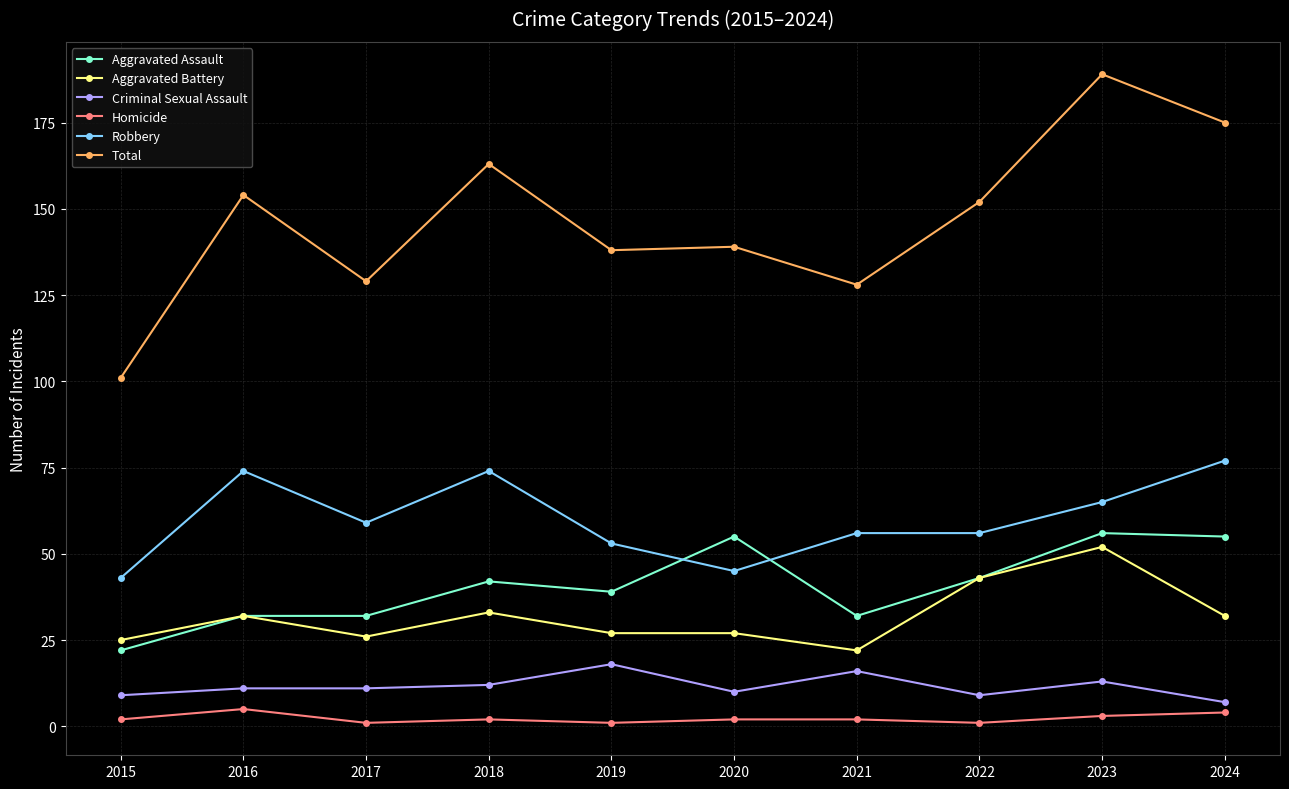

Which series has the largest total across all categories?

Total